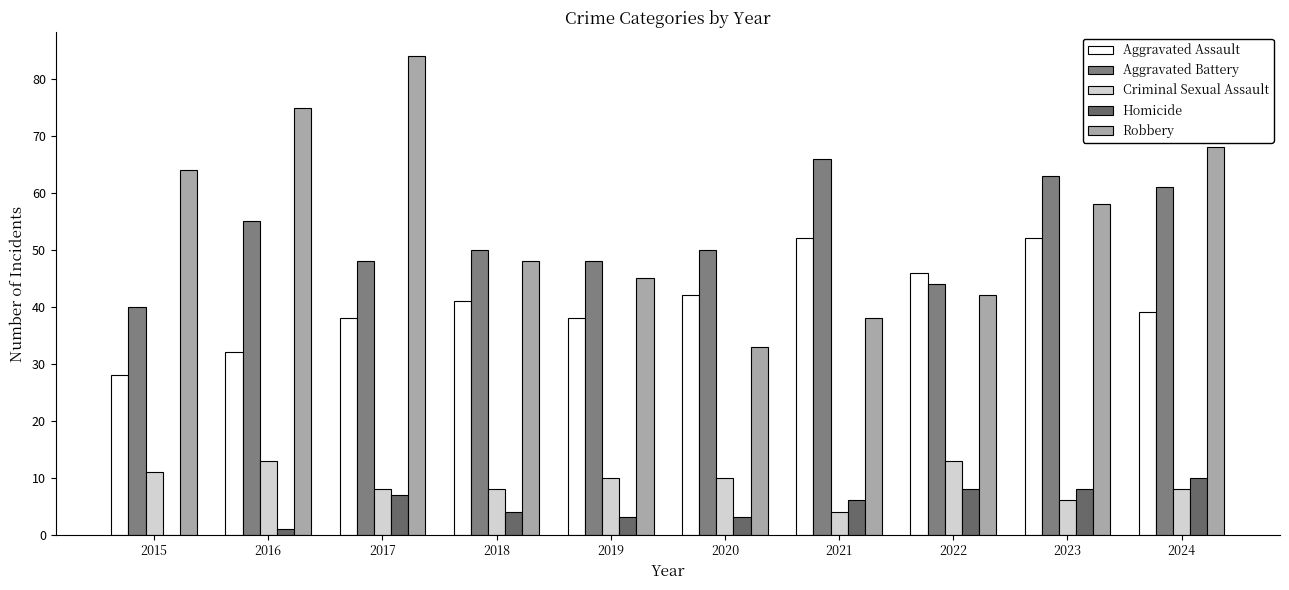

Reading left to right, what are all the values shown in this chart?

Aggravated Assault: 28	32	38	41	38	42	52	46	52	39
Aggravated Battery: 40	55	48	50	48	50	66	44	63	61
Criminal Sexual Assault: 11	13	8	8	10	10	4	13	6	8
Homicide: 0	1	7	4	3	3	6	8	8	10
Robbery: 64	75	84	48	45	33	38	42	58	68